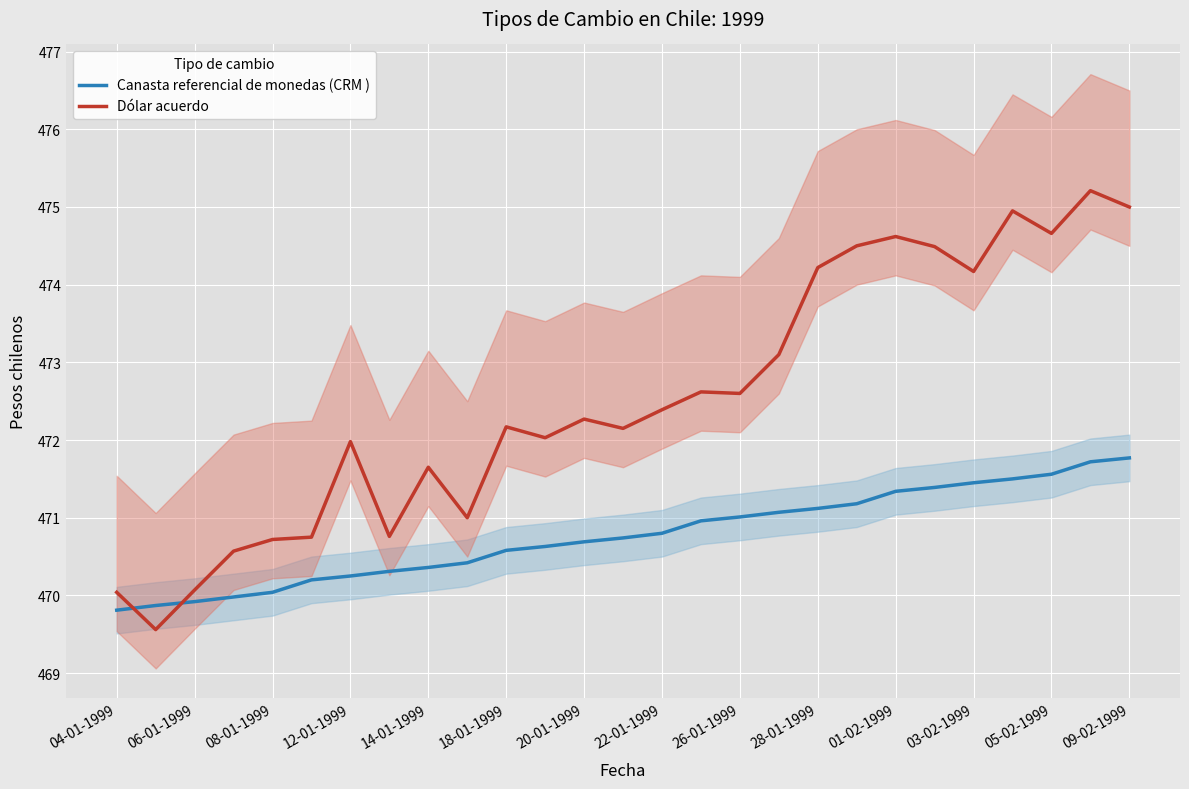

At which category is the sum across all series the highest?

25